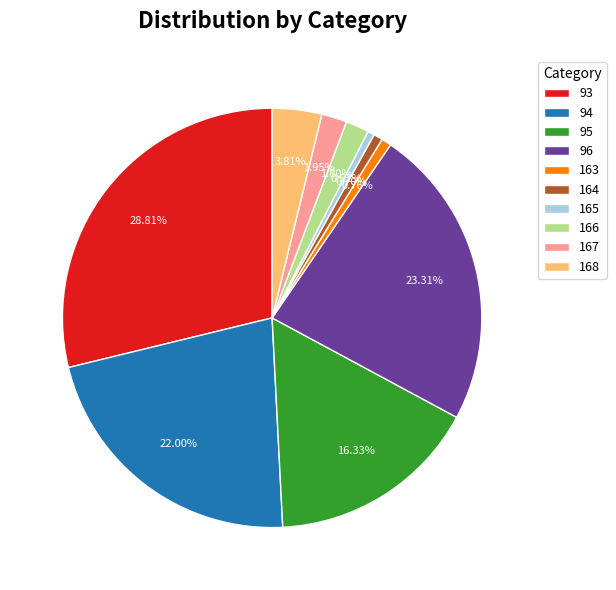

Is the sum of 94 and 168 greater than half?

No